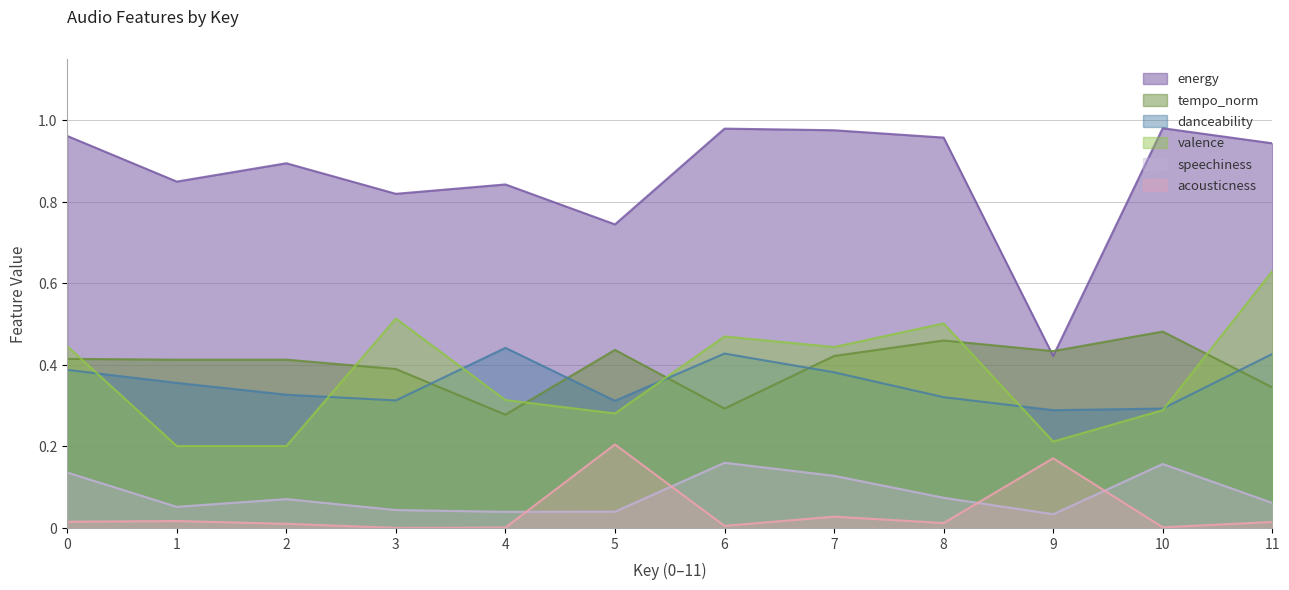

Is it true that valence equals 0.6 at 11?

True